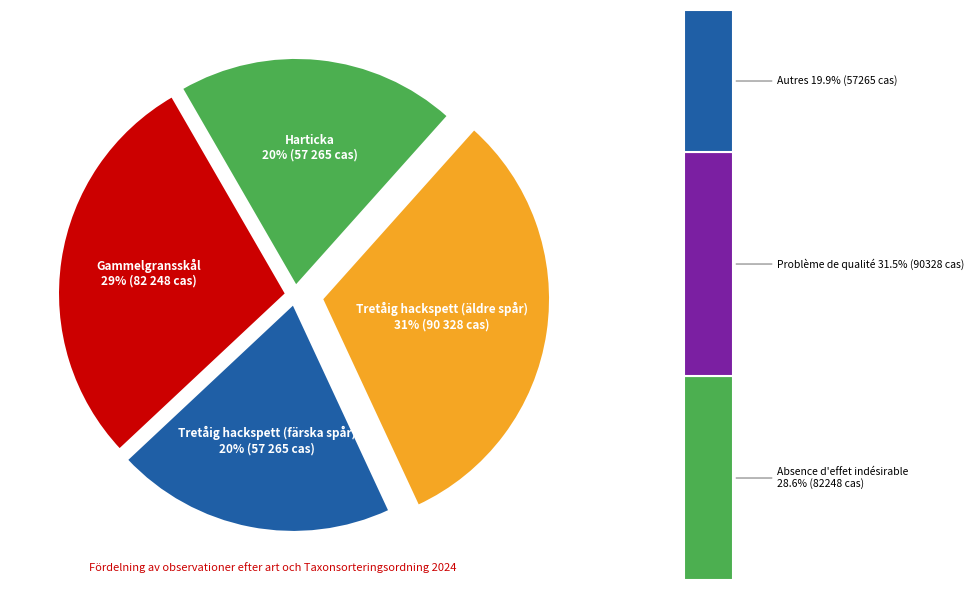

What is the change in value from Gammelgransskål to Tretåig hackspett (färska spår)?

-24983